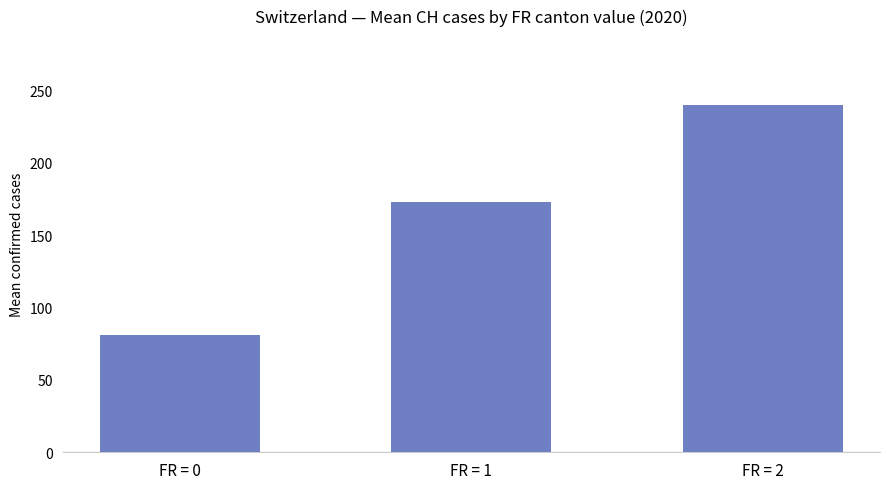

What is the ratio of the value at FR = 0 to the value at FR = 2?

0.3